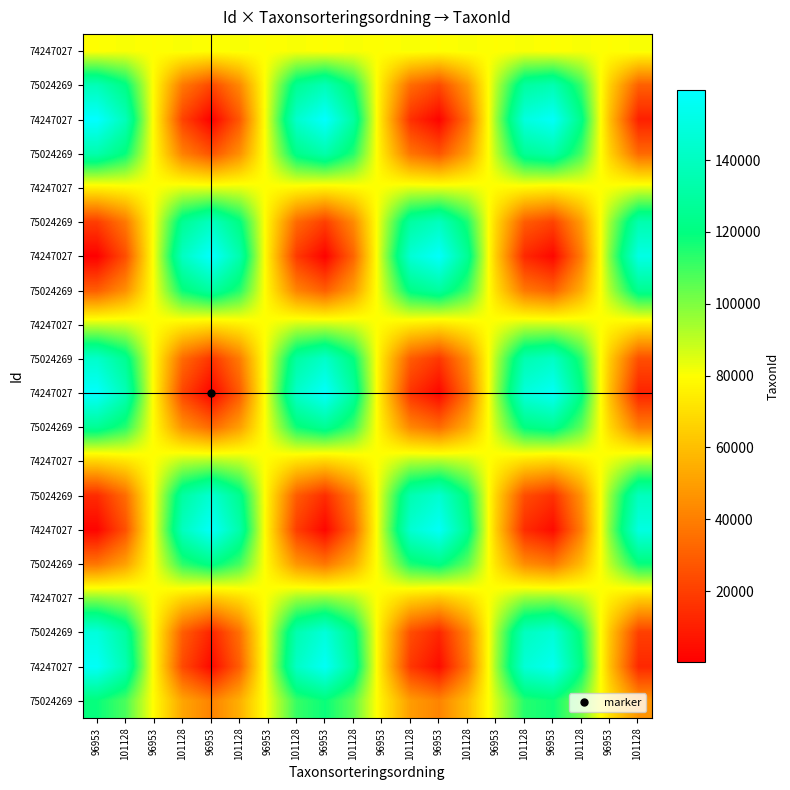

Which label corresponds to the largest value in the chart?

96953